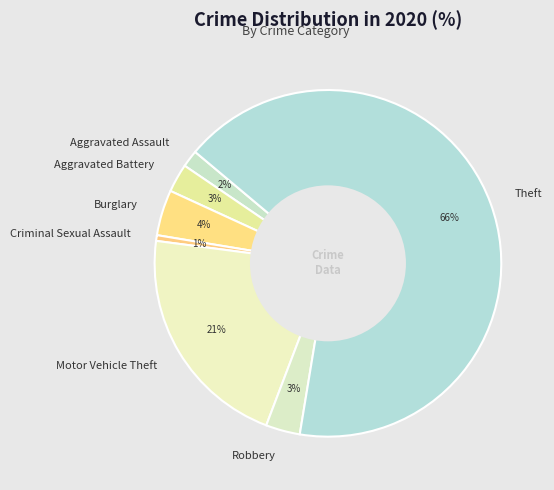

What is the ratio of the value at Burglary to the value at Robbery?

1.3